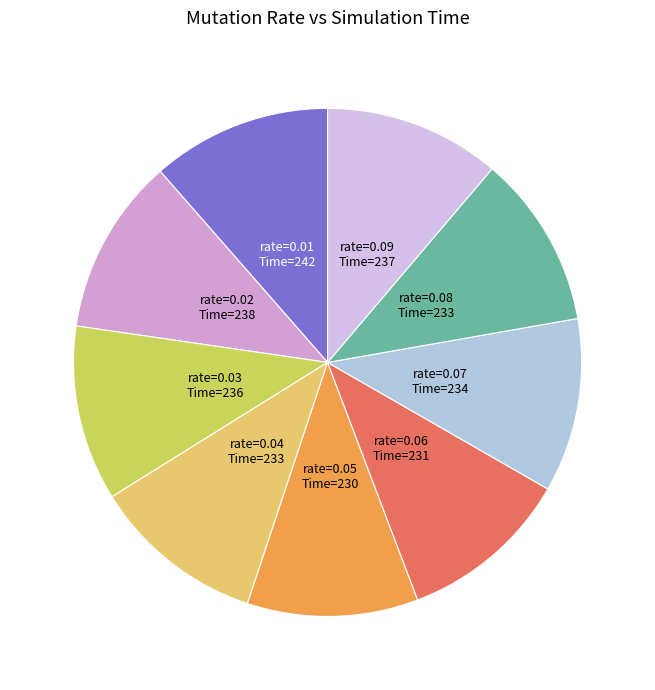

Which category has the smallest portion of the pie?

0.05